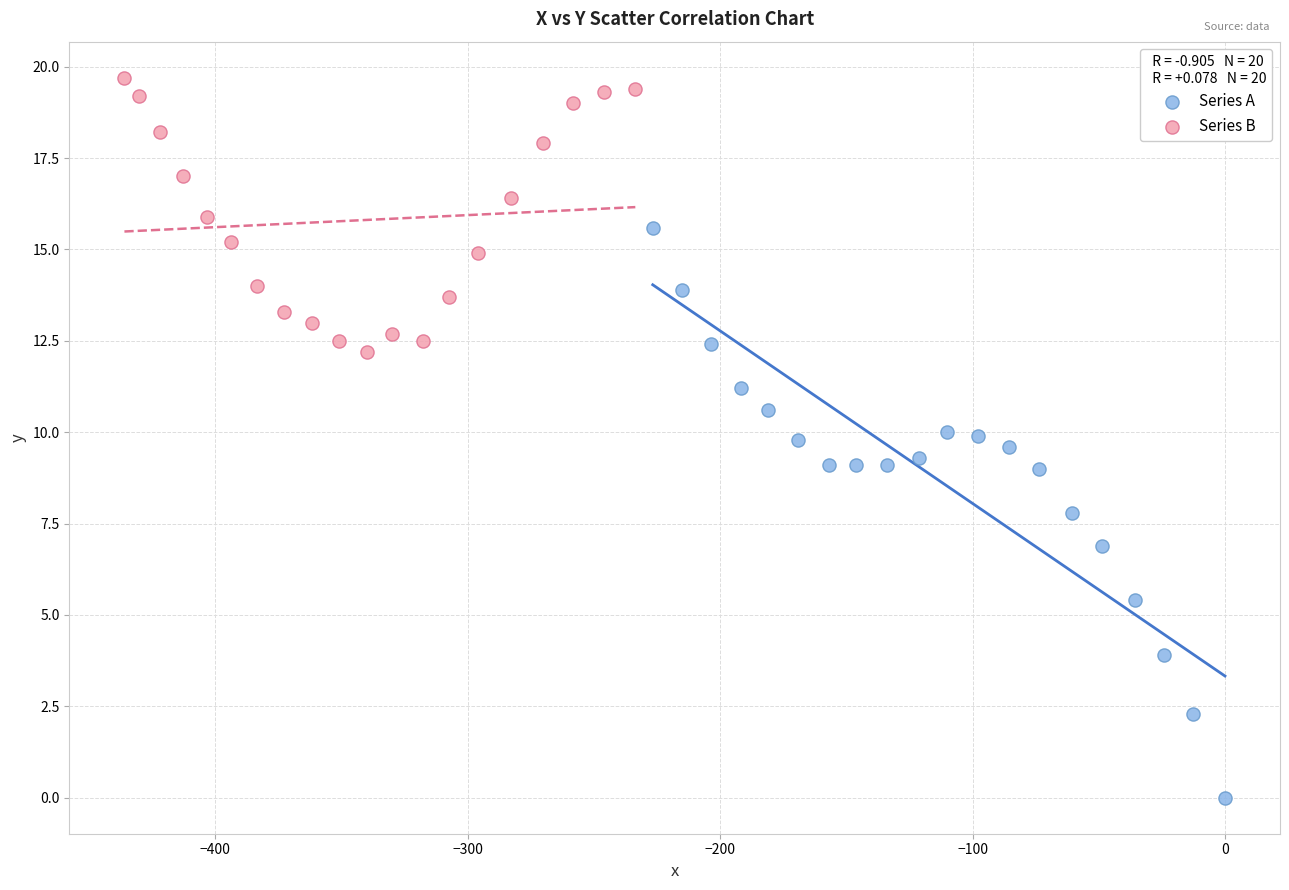

Which series contains the highest Y value?

Series B